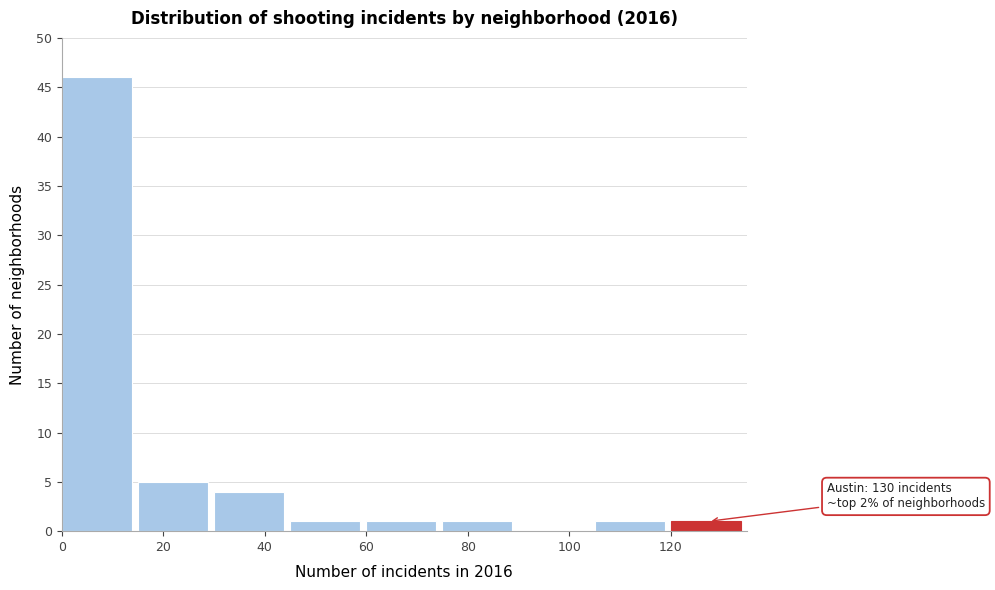

Over which range of the x-axis is the bar tallest?

0 to 15